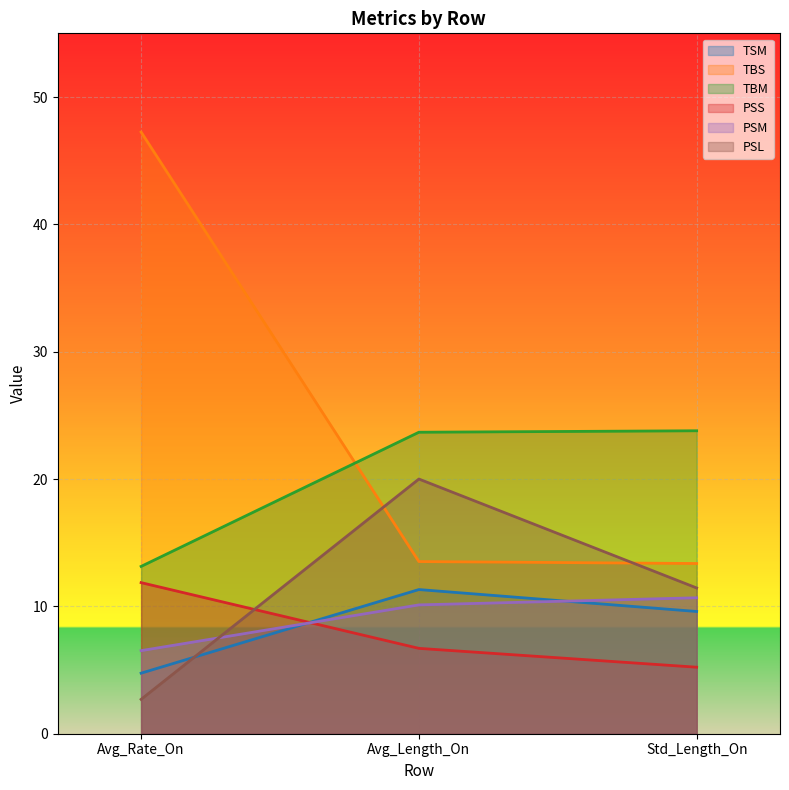

At which label does PSS first exceed 6?

Avg_Rate_On